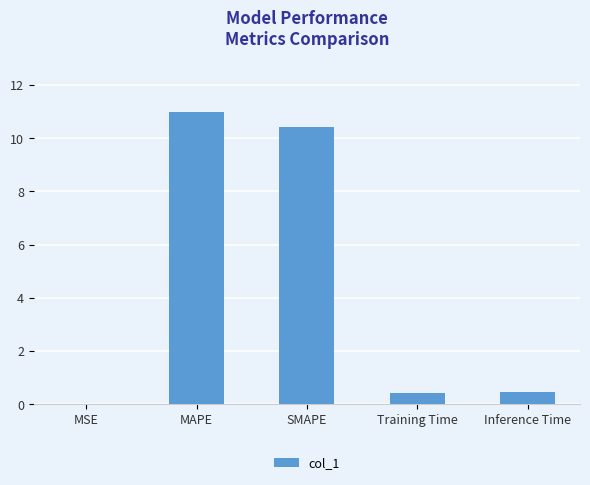

True or false: the data shows 0.4 at Training Time.

True